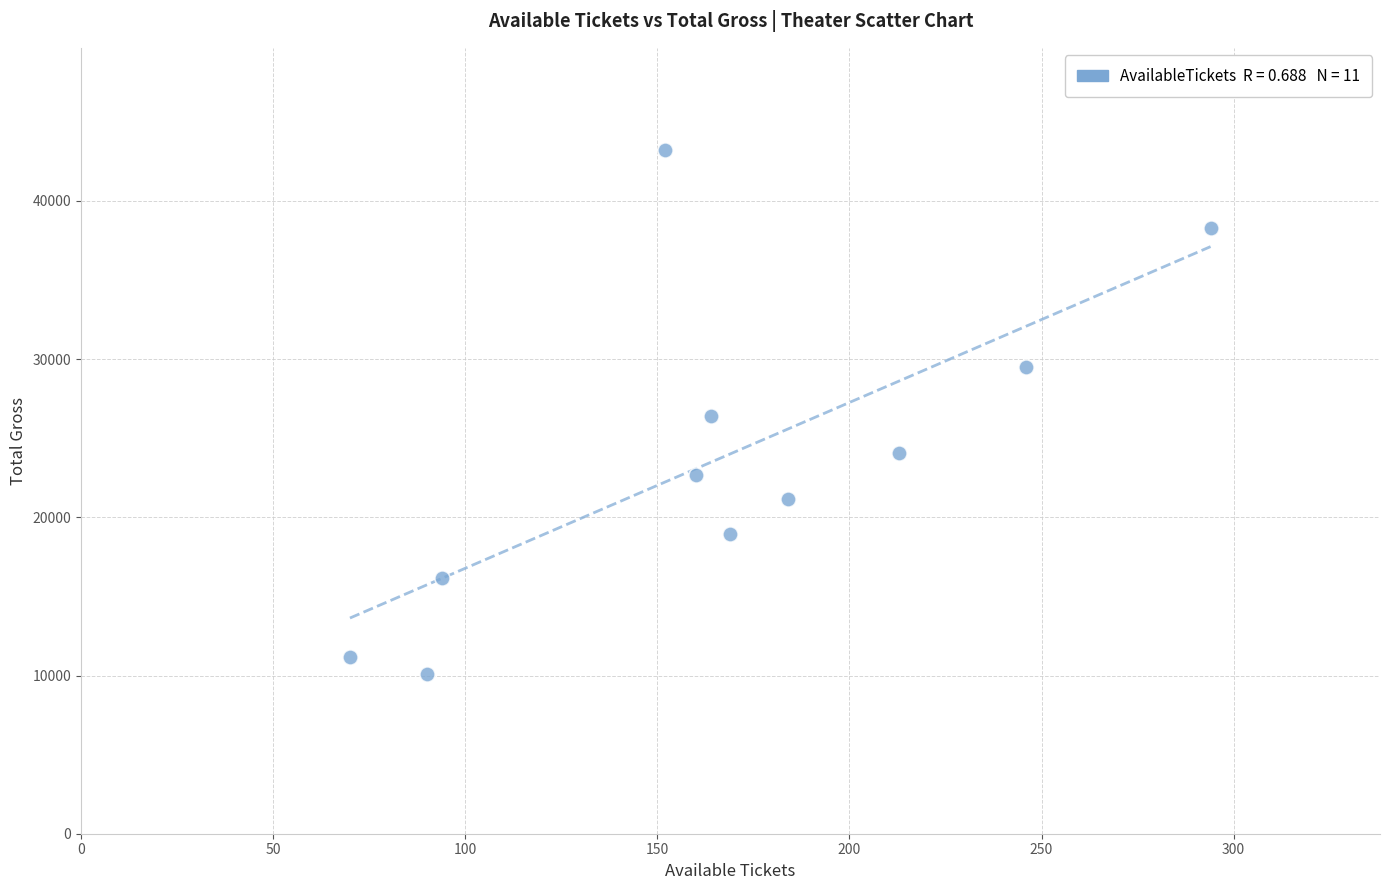

What is the average X value?

167